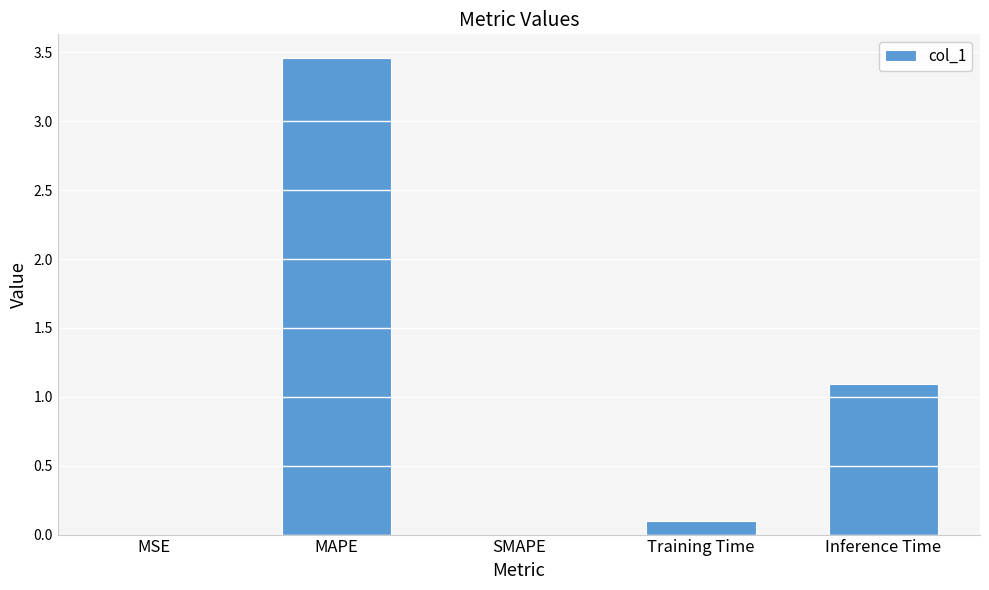

At which category does the chart reach its peak across all series?

MAPE